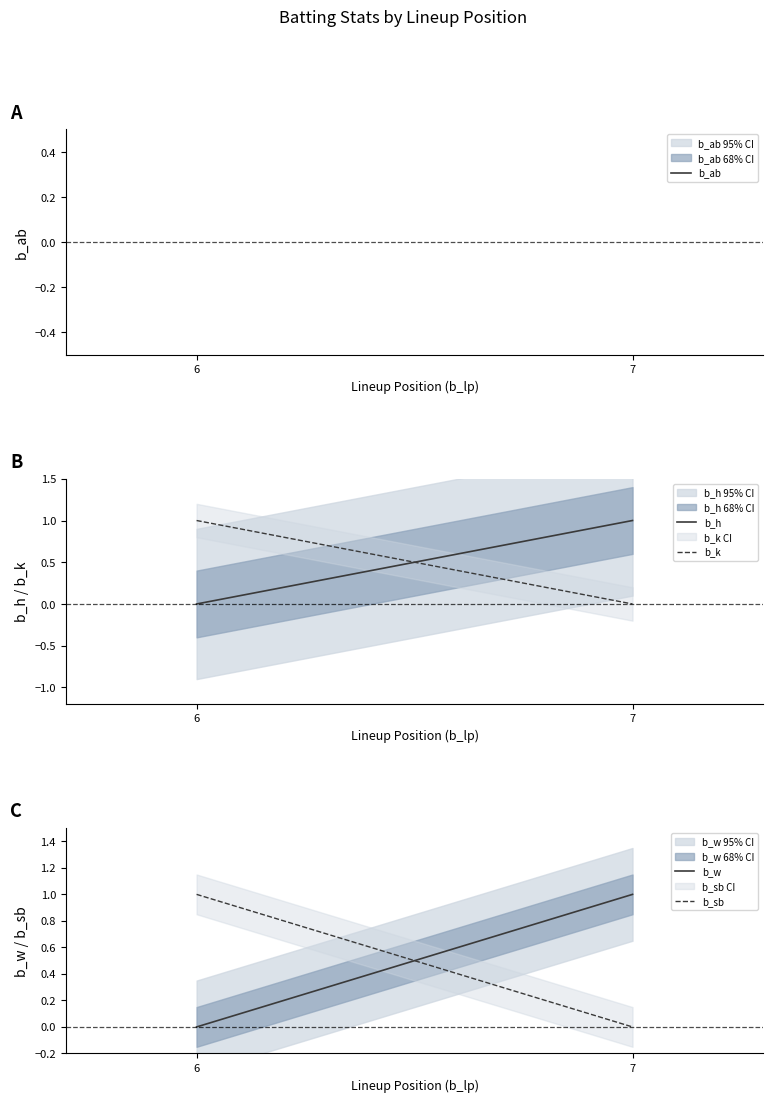

Rank the series at 6 from highest to lowest value.

b_ab, b_k, b_sb, b_h, b_w